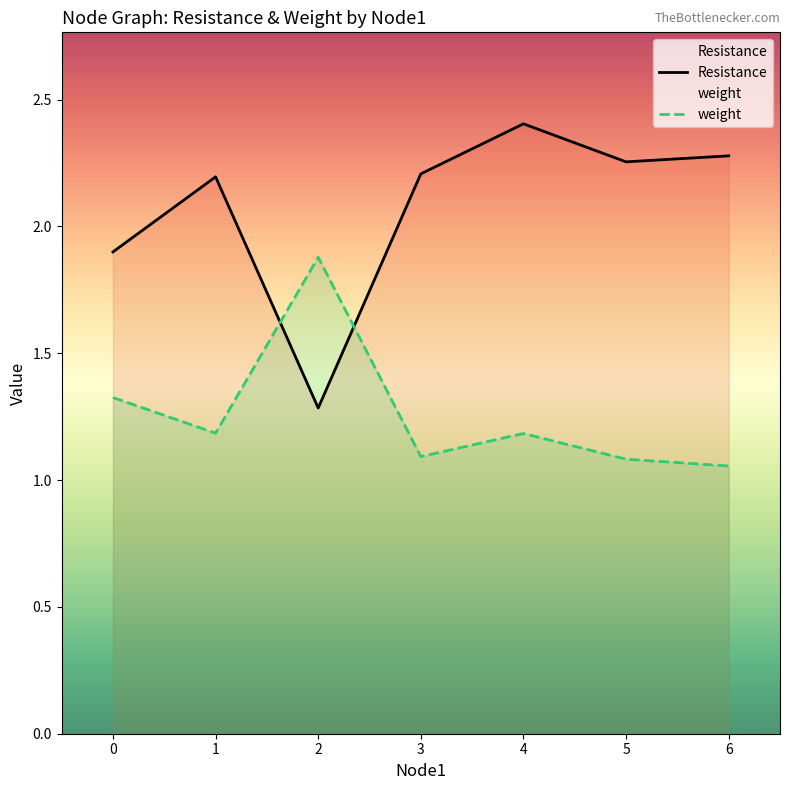

The Resistance series shows 3.1 at 5. True or false?

False